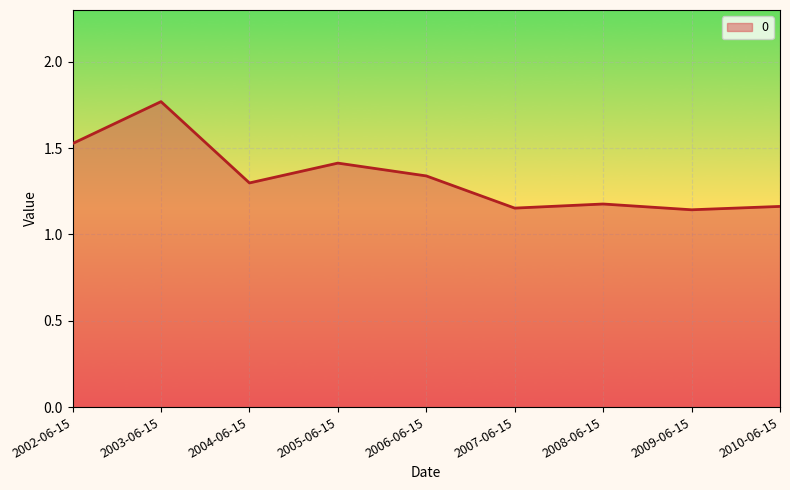

True or false: the data shows 1.9 at 2005-06-15.

False